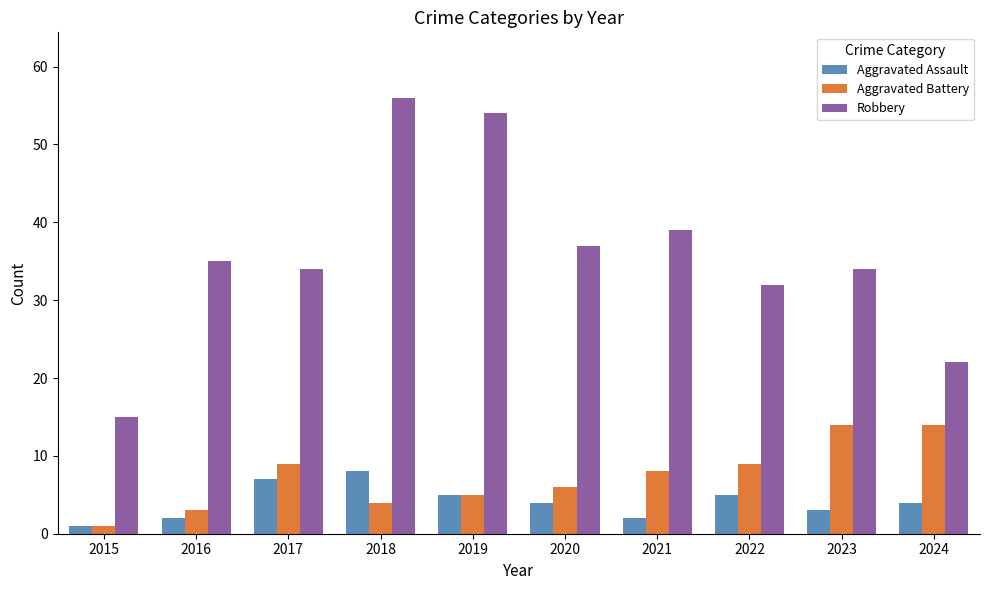

How many groups of bars are there?

10